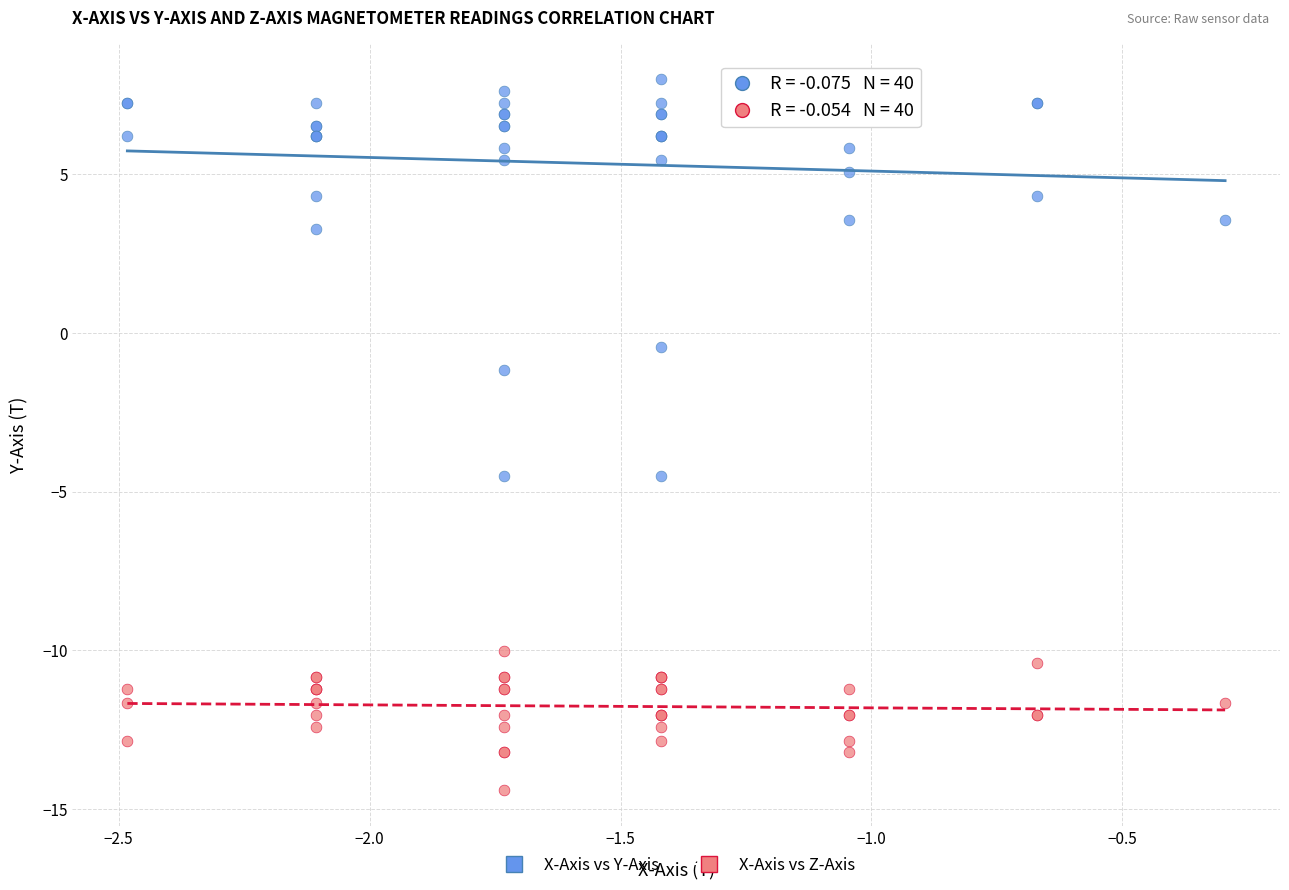

What are all the series names shown in the legend?

X-Axis vs Y-Axis, X-Axis vs Z-Axis